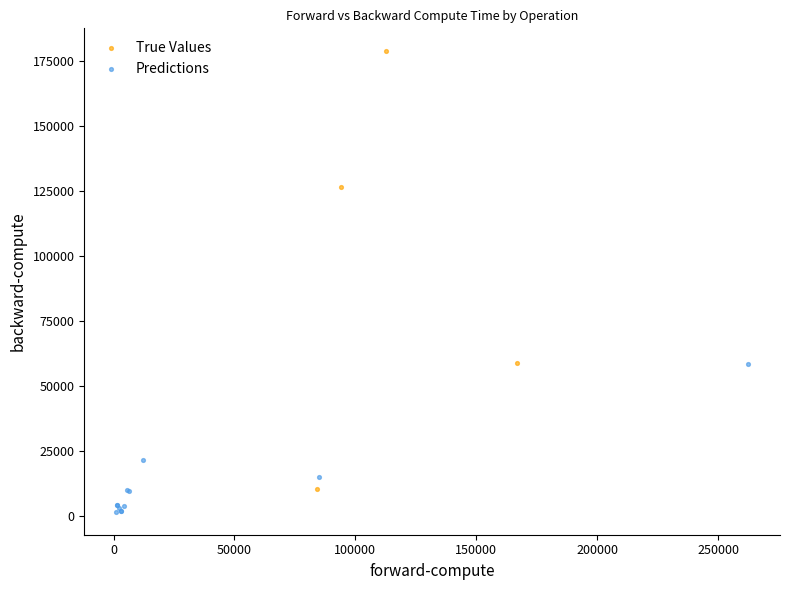

Which series has the largest Y range (max minus min)?

True Values